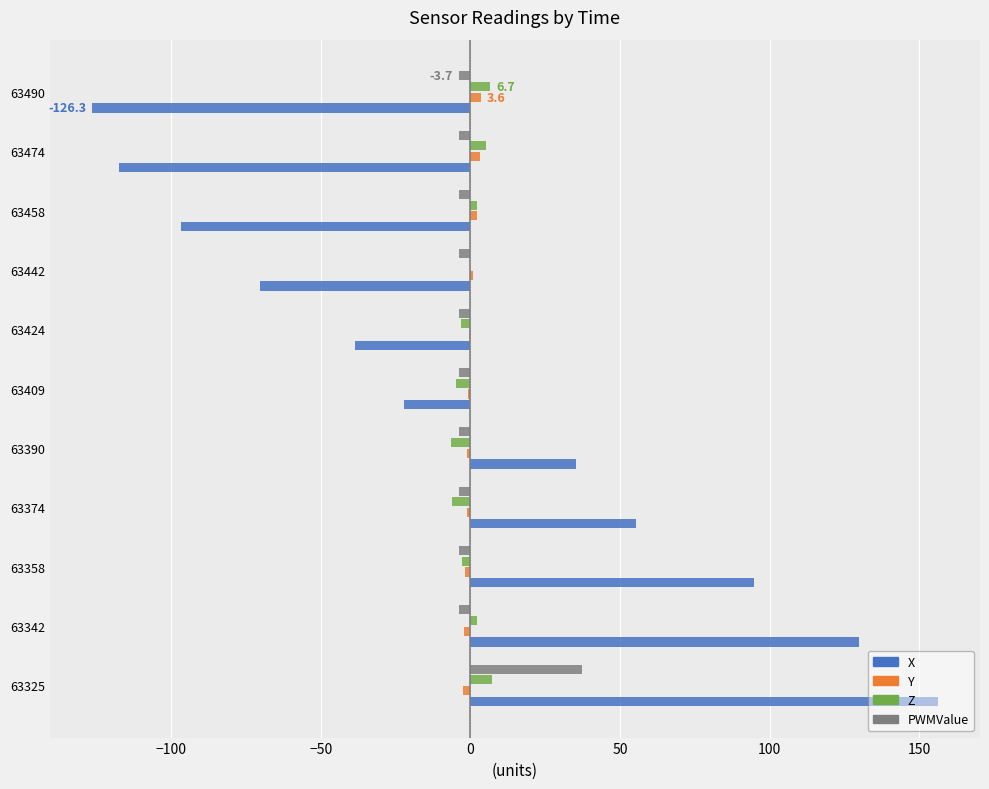

Which label corresponds to the largest value in the chart?

63325